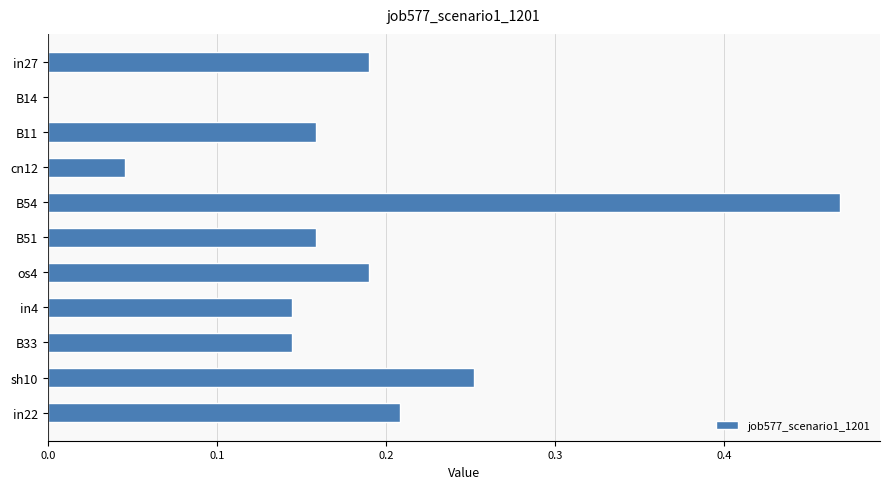

Which label corresponds to the largest value in the chart?

B54